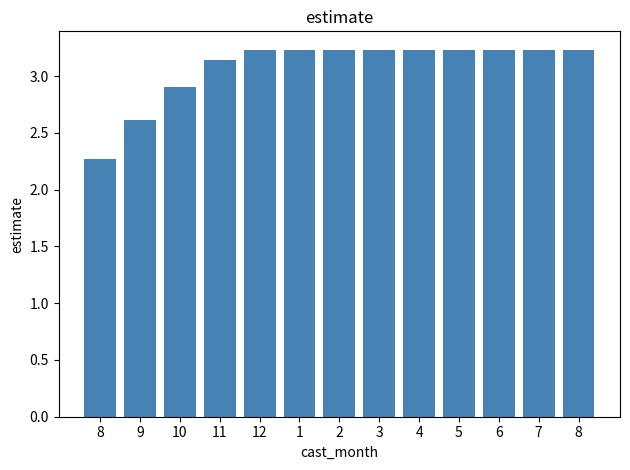

Count the number of values greater than 3.

10